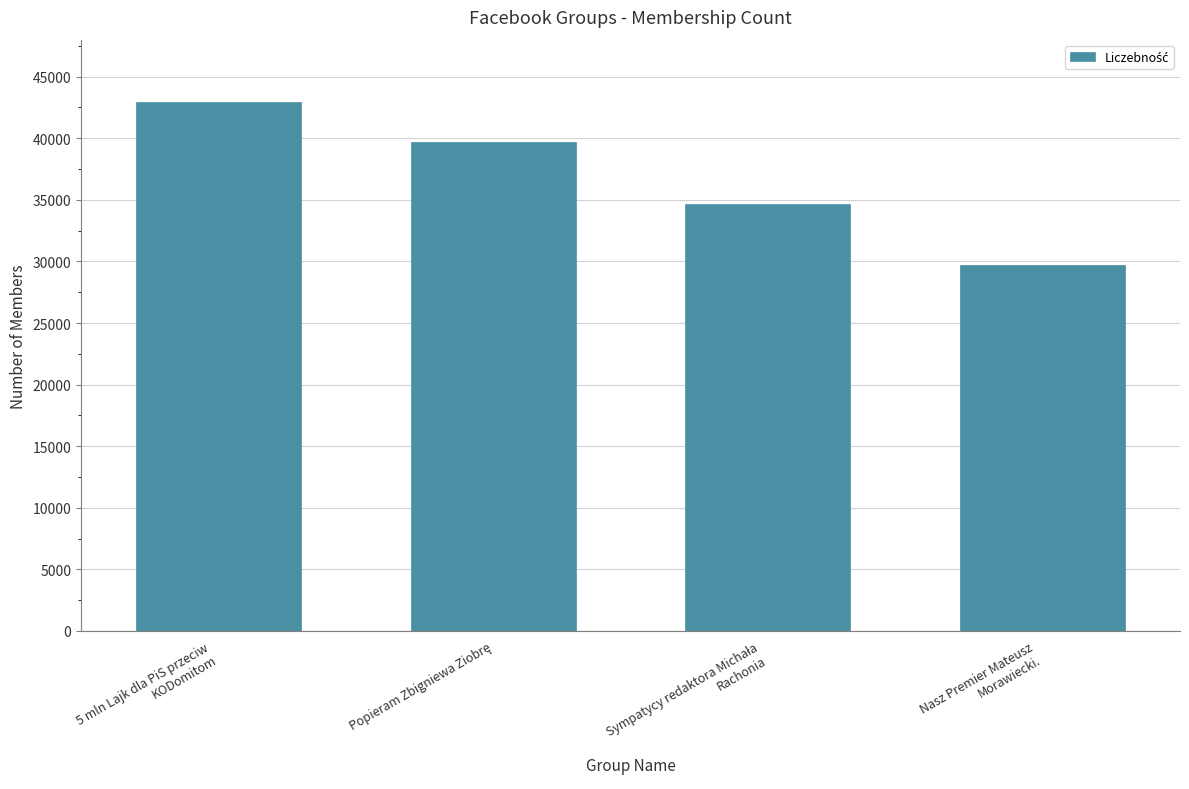

What is the difference between the maximum and second lowest values?

8200